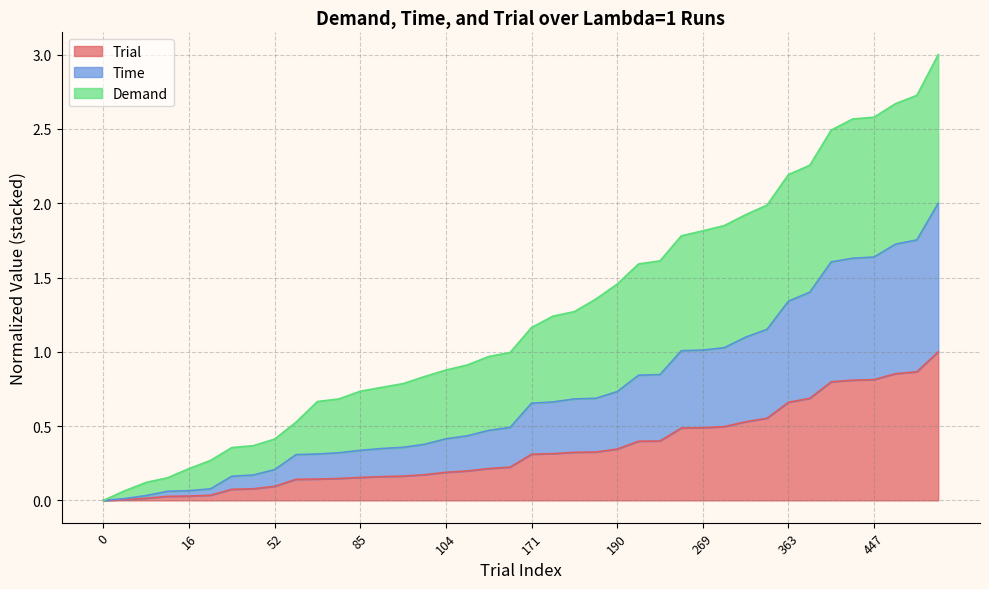

What is the highest value of the Trial series?

1.0